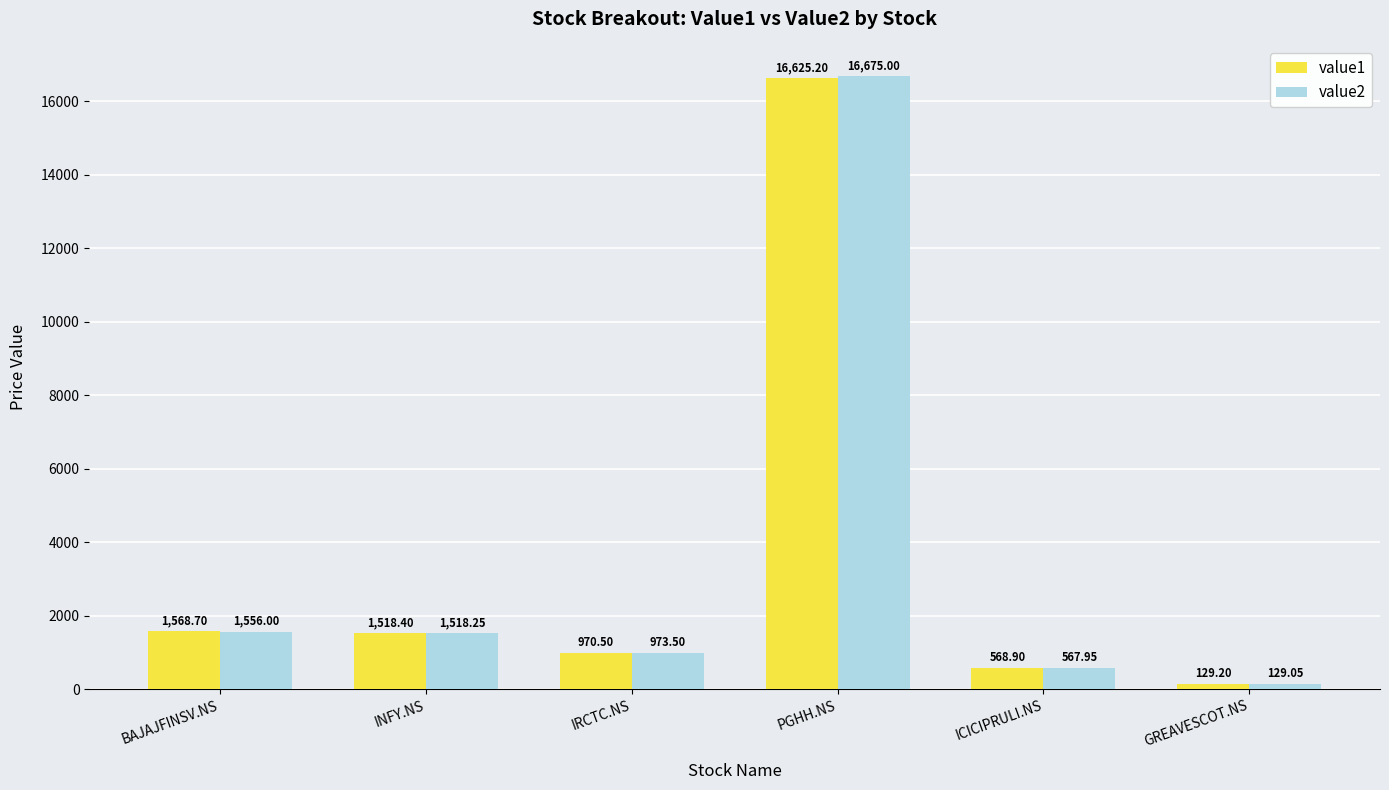

What is the sum of the value1 values at PGHH.NS and GREAVESCOT.NS?

16754.4